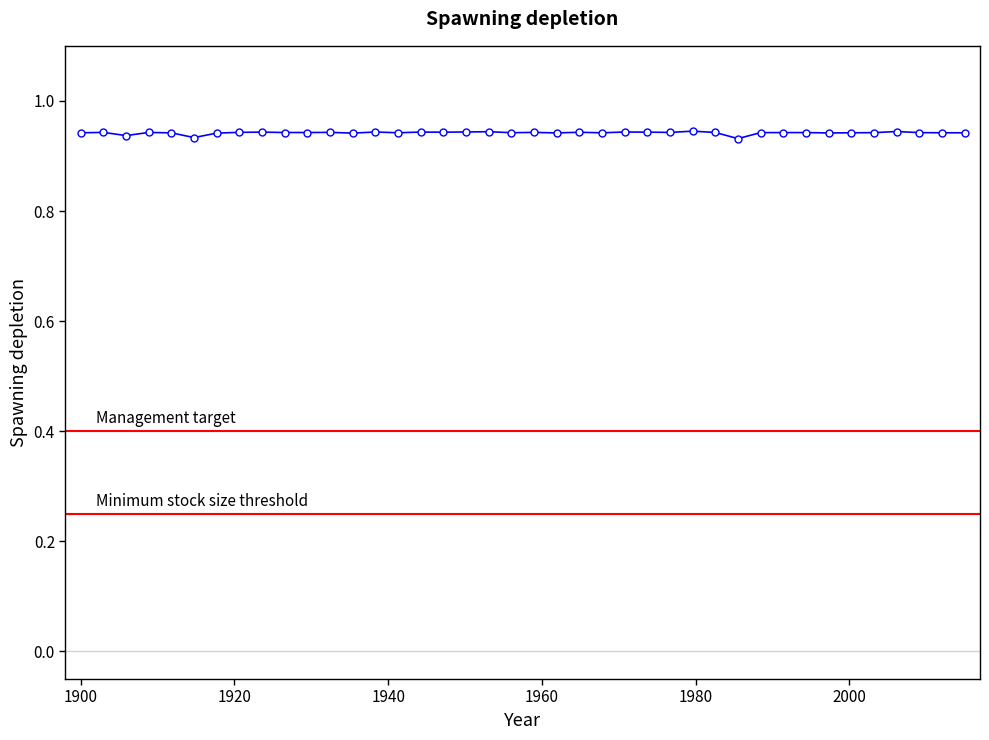

What is the minimum value shown in the chart?

0.9